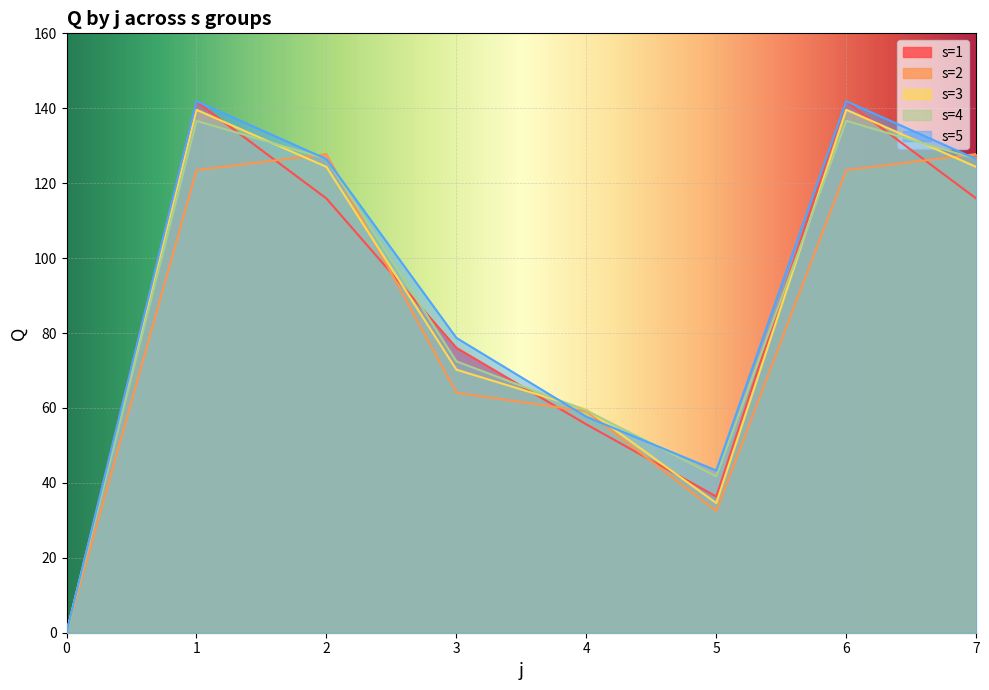

After their last crossing, which series has the higher values: s=1 or s=3?

s=3